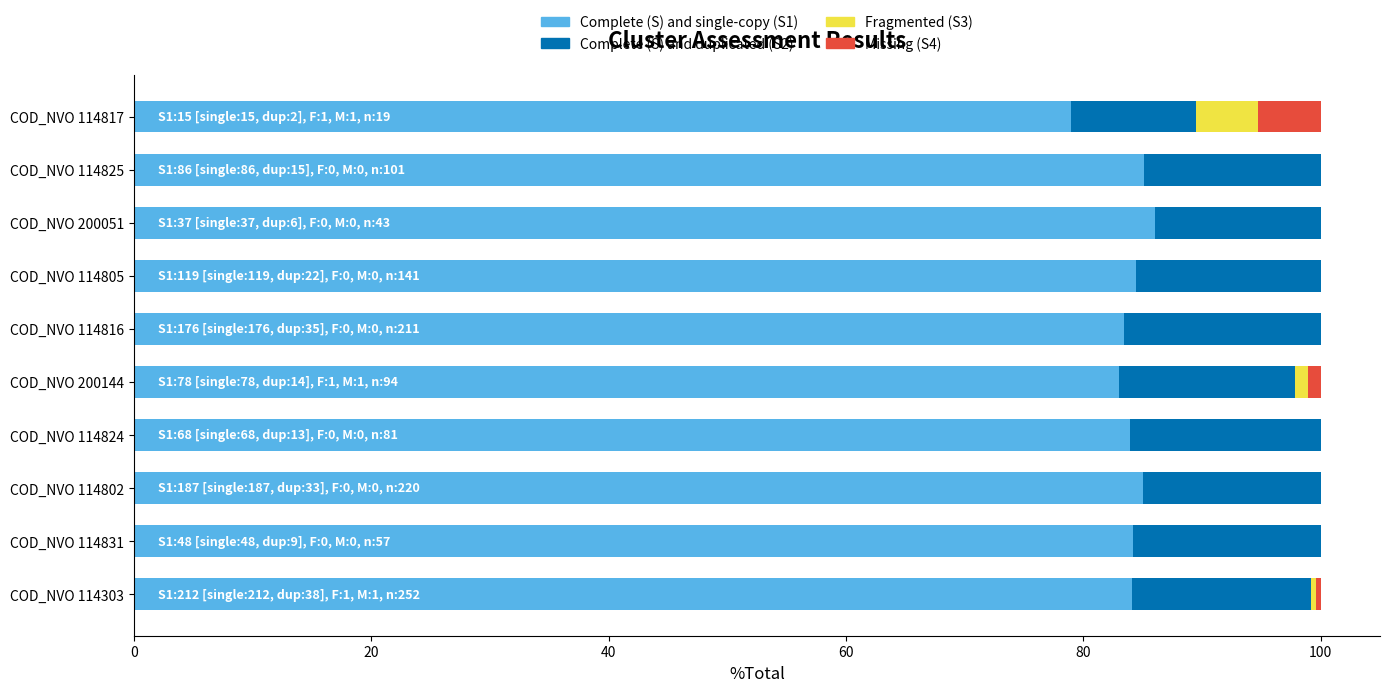

What is the total value across all series at COD_NVO 200051?

100.0